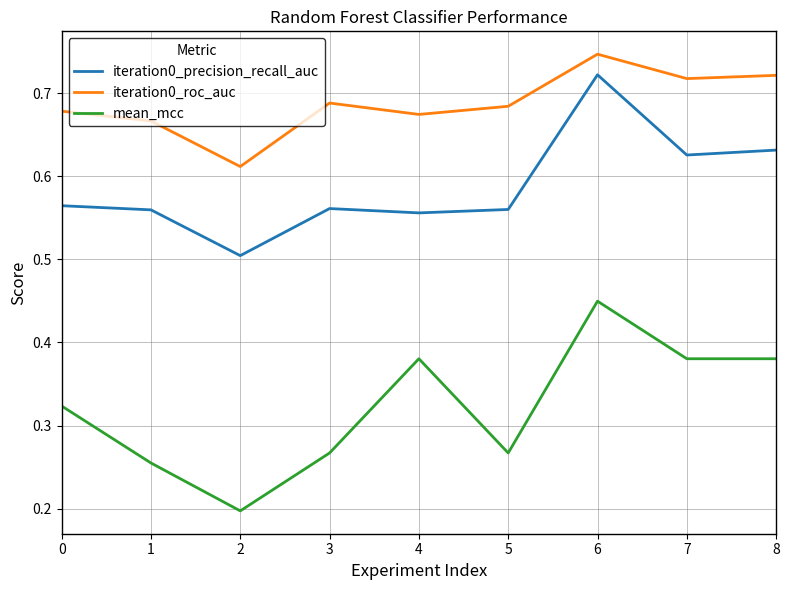

At which label does iteration0_precision_recall_auc reach its peak?

6